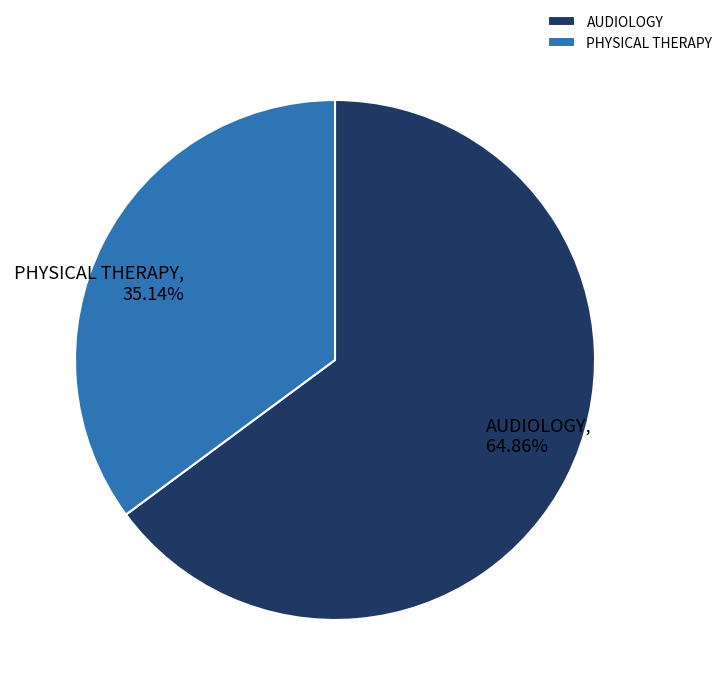

Which has a higher value, AUDIOLOGY or PHYSICAL THERAPY?

AUDIOLOGY